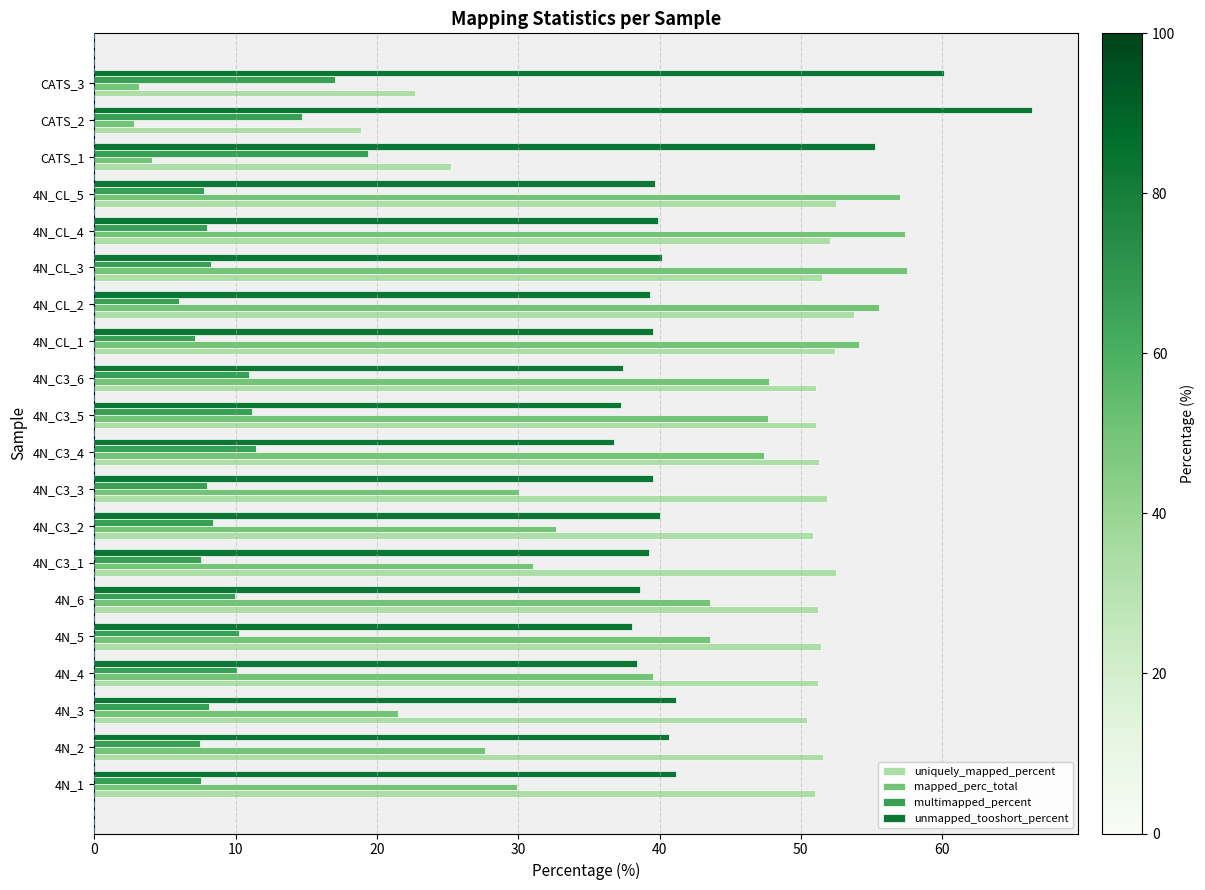

Rank the series by their maximum value, from lowest to highest.

multimapped_percent, uniquely_mapped_percent, mapped_perc_total, unmapped_tooshort_percent